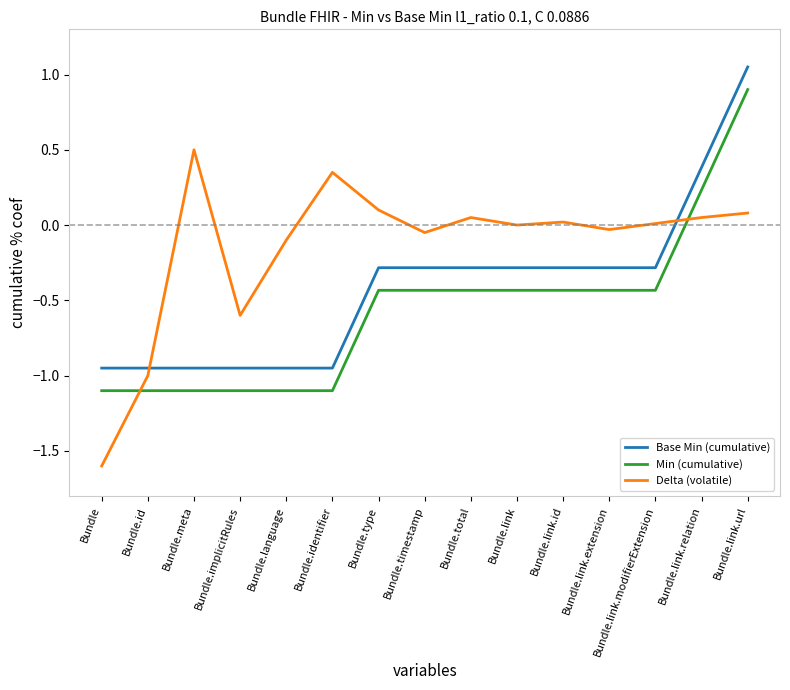

How many values in the Base Min (cumulative) series exceed 0?

2